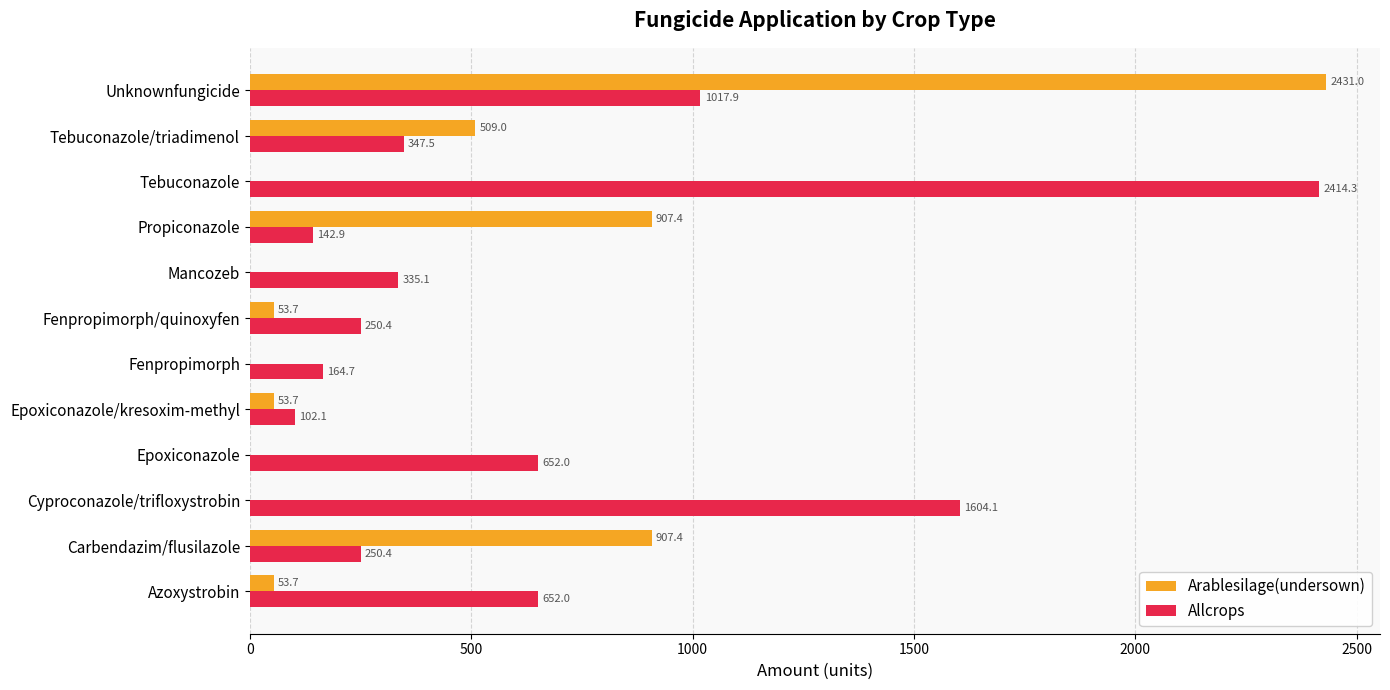

True or false: Allcrops has a value of 4057.7 at Tebuconazole.

False